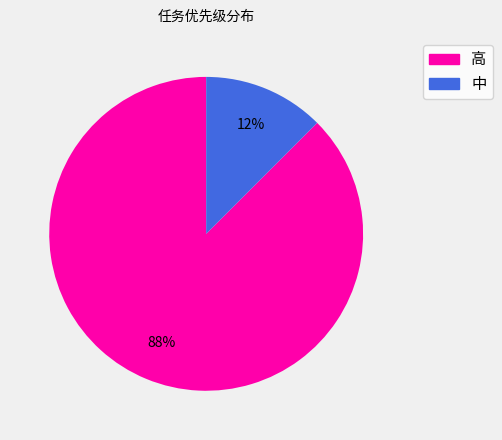

Count the number of slices in the pie.

2